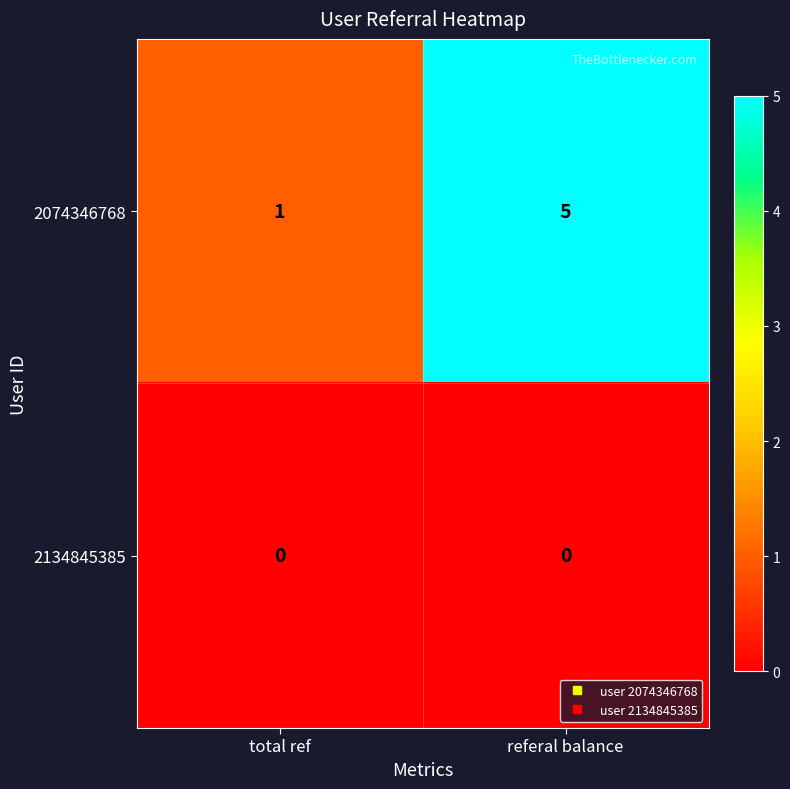

List the series in order of their peak value, lowest first.

2134845385, 2074346768